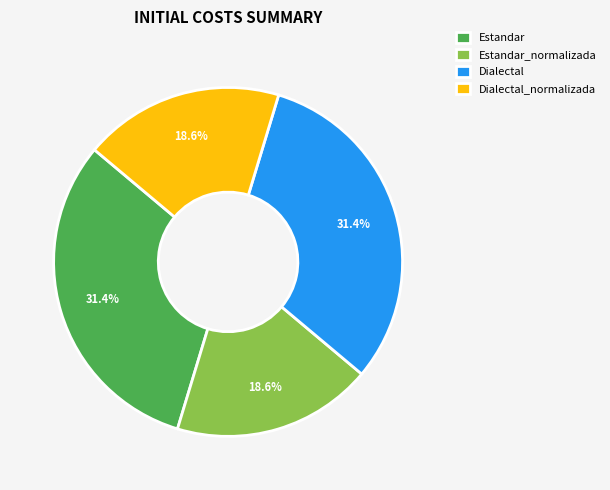

How much of the chart is everything except Dialectal_normalizada?

81.4%